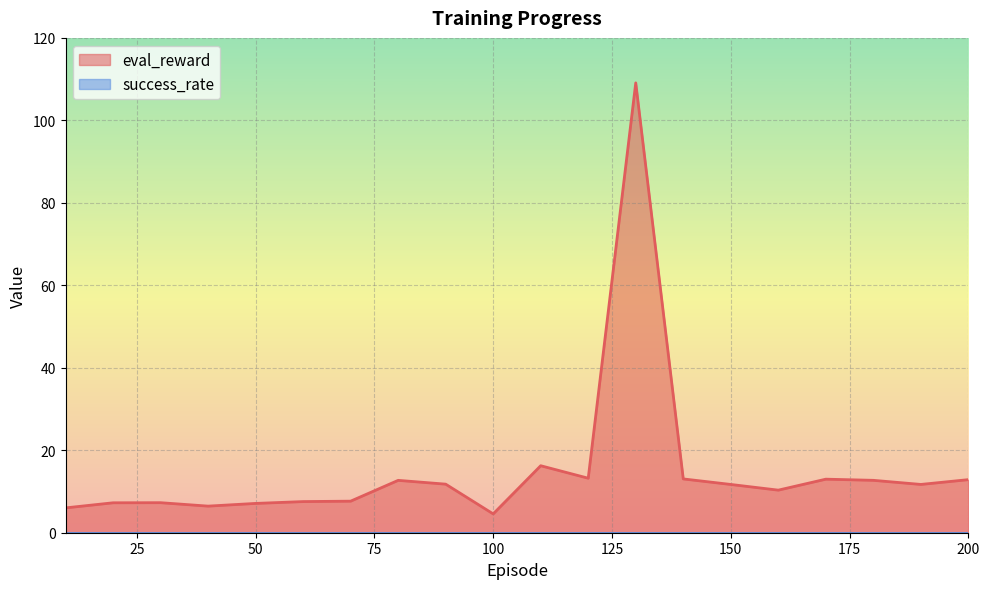

List the labels in order of value, smallest first.

100, 10, 40, 50, 20, 30, 60, 70, 160, 150, 190, 90, 80, 180, 200, 170, 140, 120, 110, 130